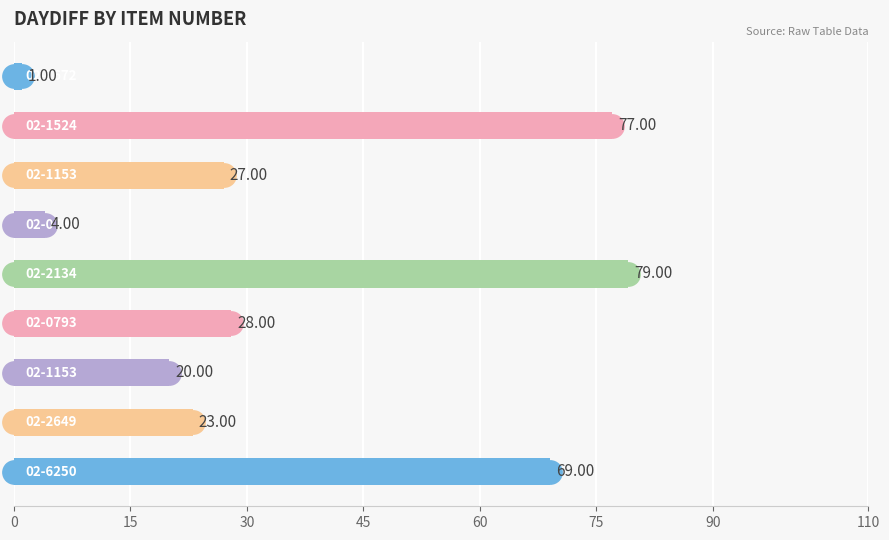

Between 15 and 30, which is larger?

15